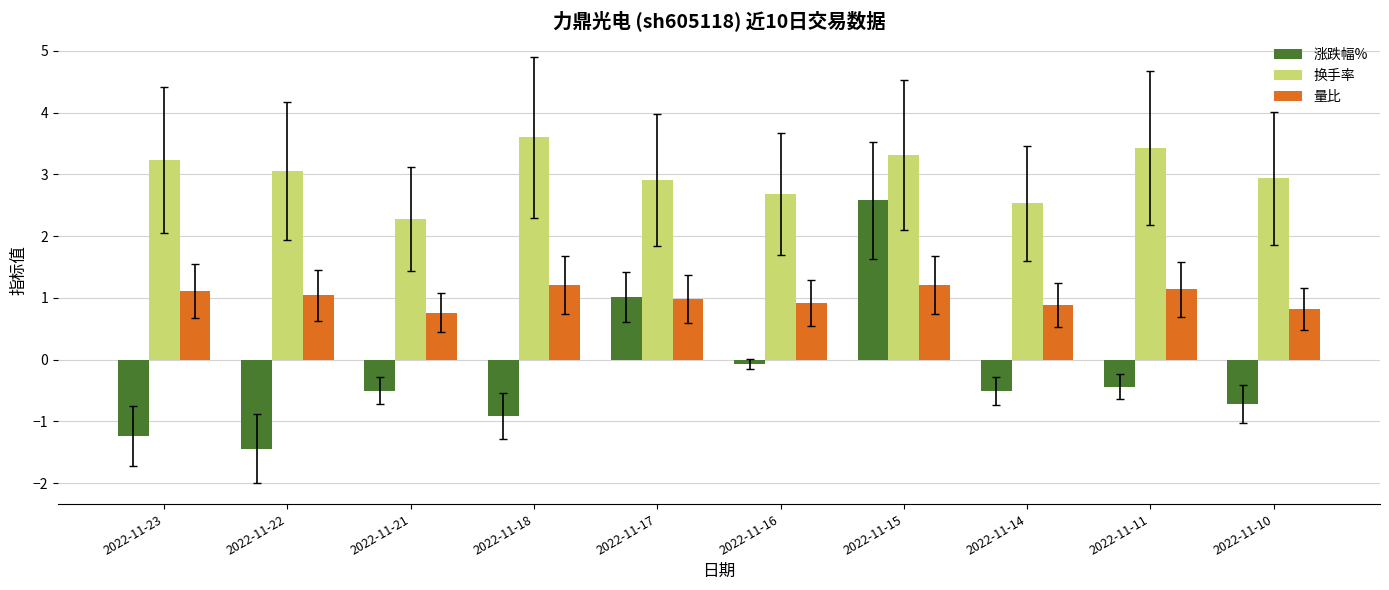

At which label is 涨跌幅% closest to 0?

2022-11-16